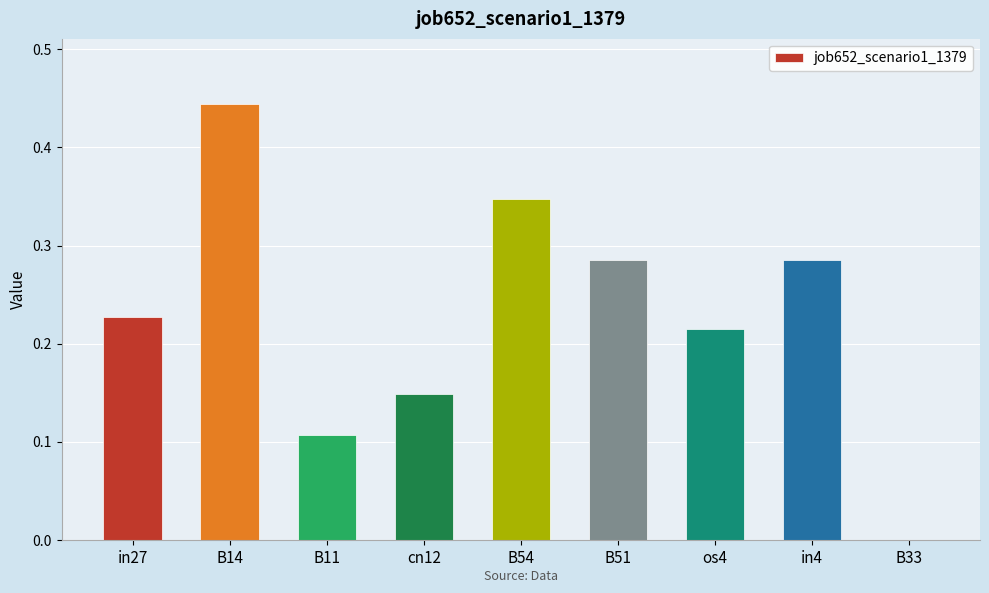

The chart shows a value of 0.2 at cn12. True or false?

False